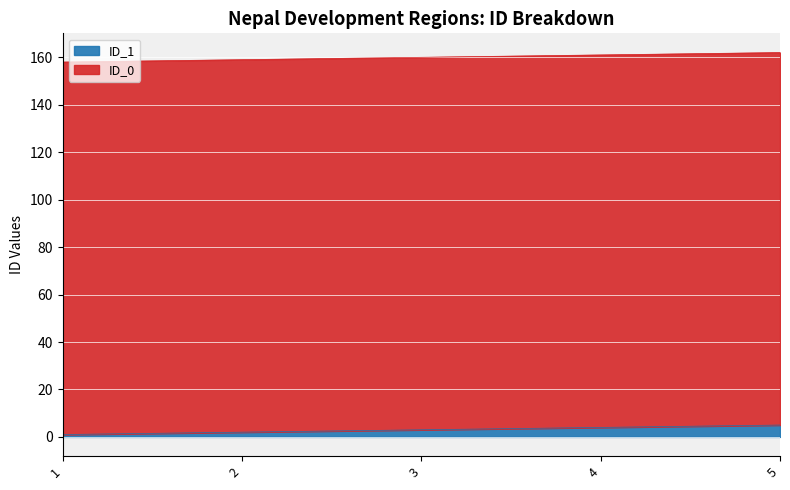

Where does the data first go above 3?

4